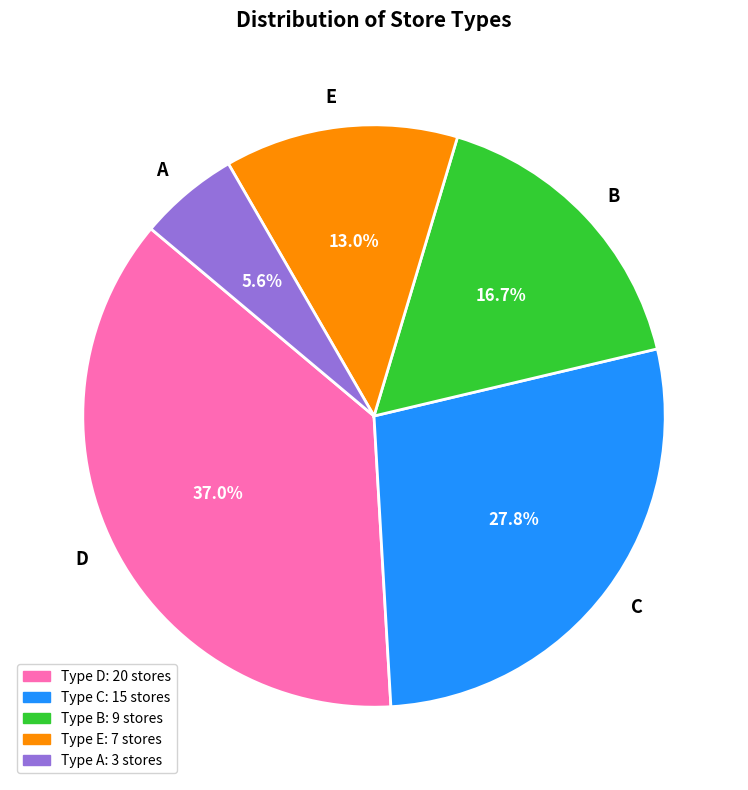

Does E represent more than half of the total?

No